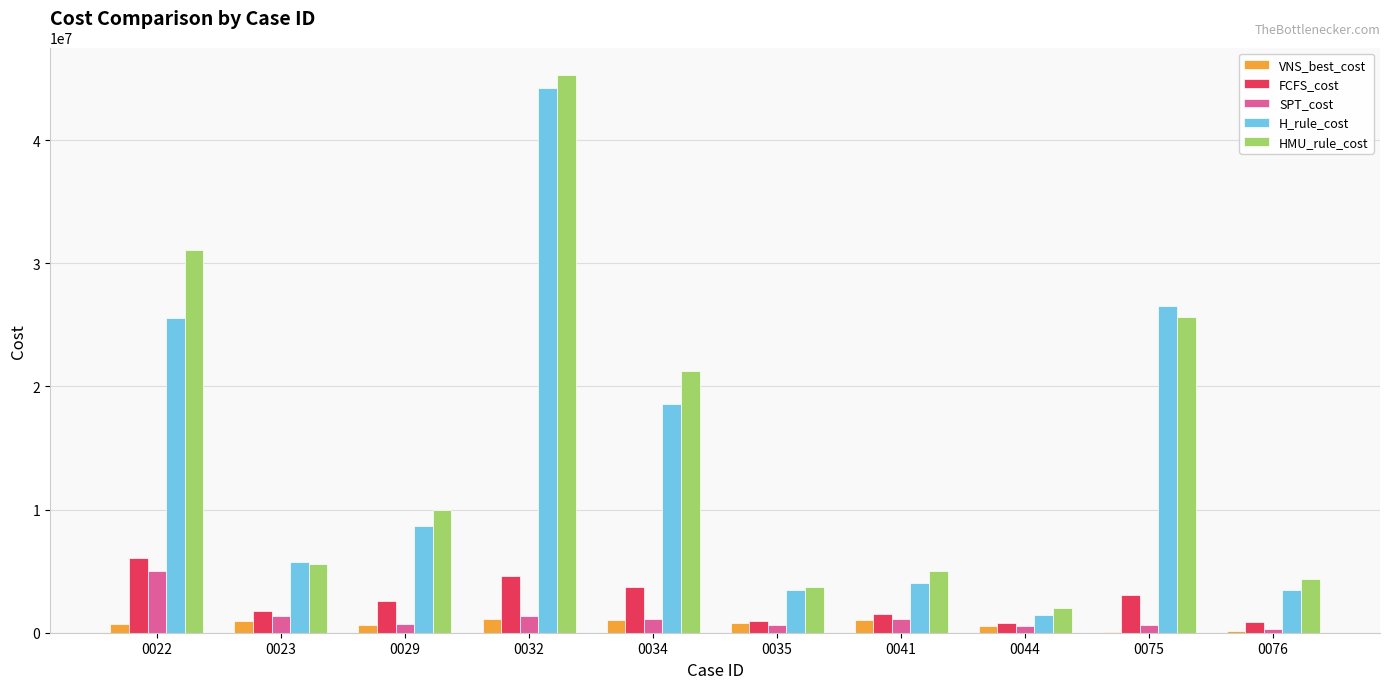

How many series are shown in this chart?

5